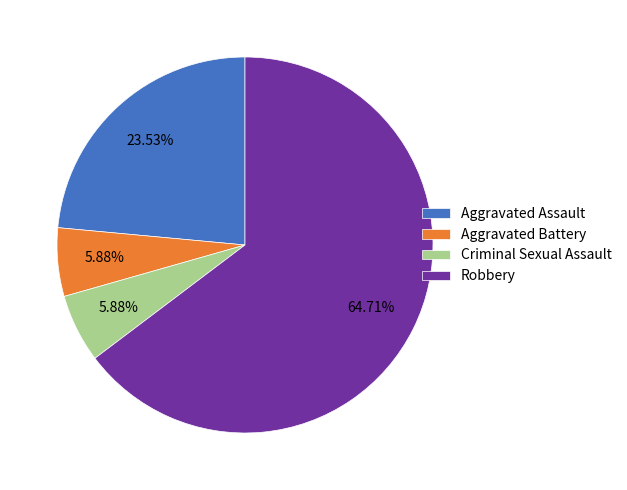

Does Robbery account for over 50% of the chart?

Yes